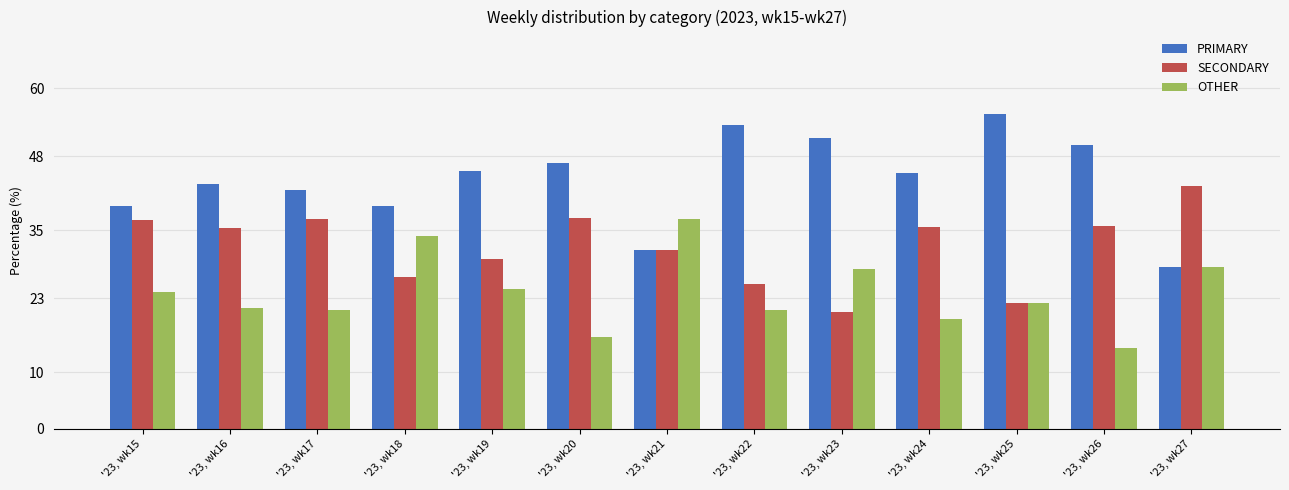

What is the difference between the second highest and second lowest values in the SECONDARY series?

14.9